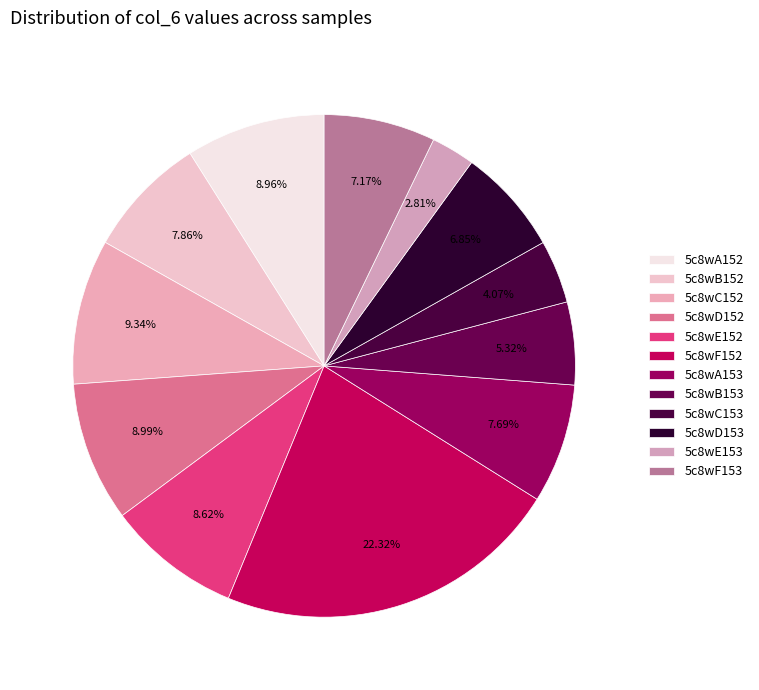

To the nearest percent, what is the difference between the 5c8wD152 and 5c8wA153 slice percentages?

1%